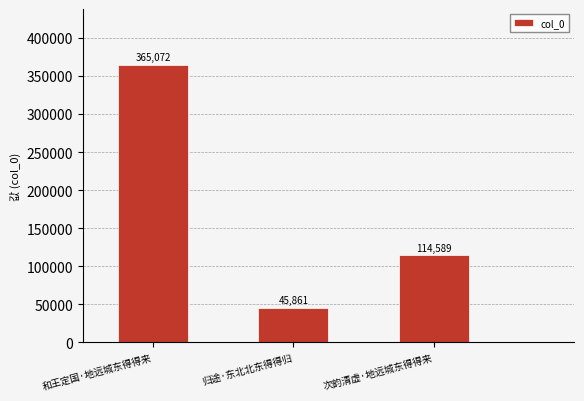

Is it true that the value at 次韵清虚·地远城东得得来 is 114589?

True